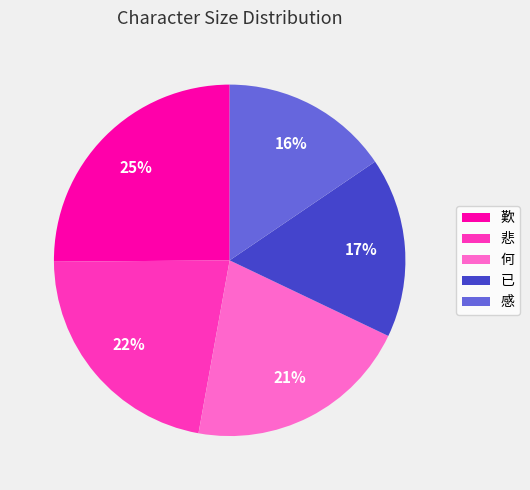

Is it true that 已 is 5% of the pie?

False